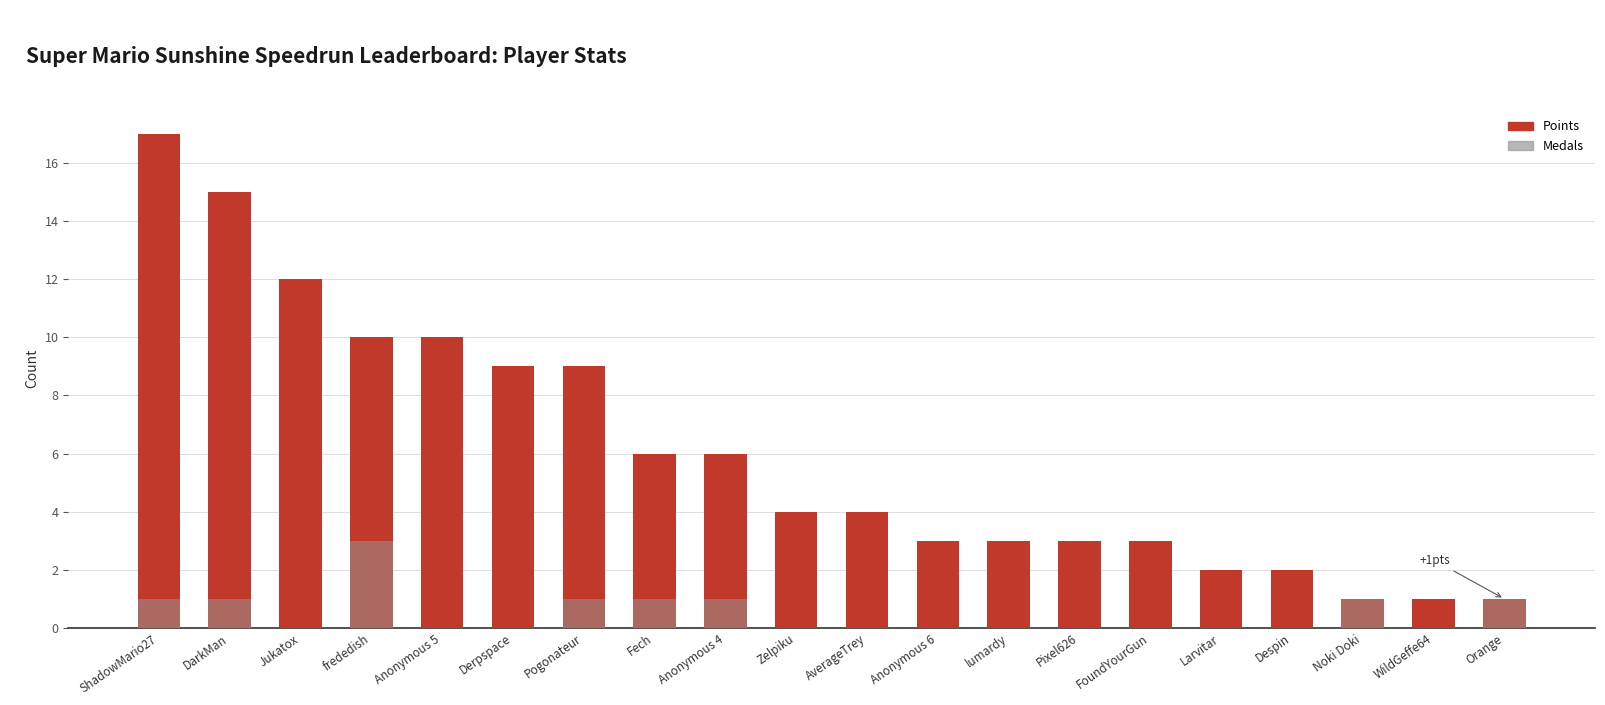

What is the sum of all Points values?

121